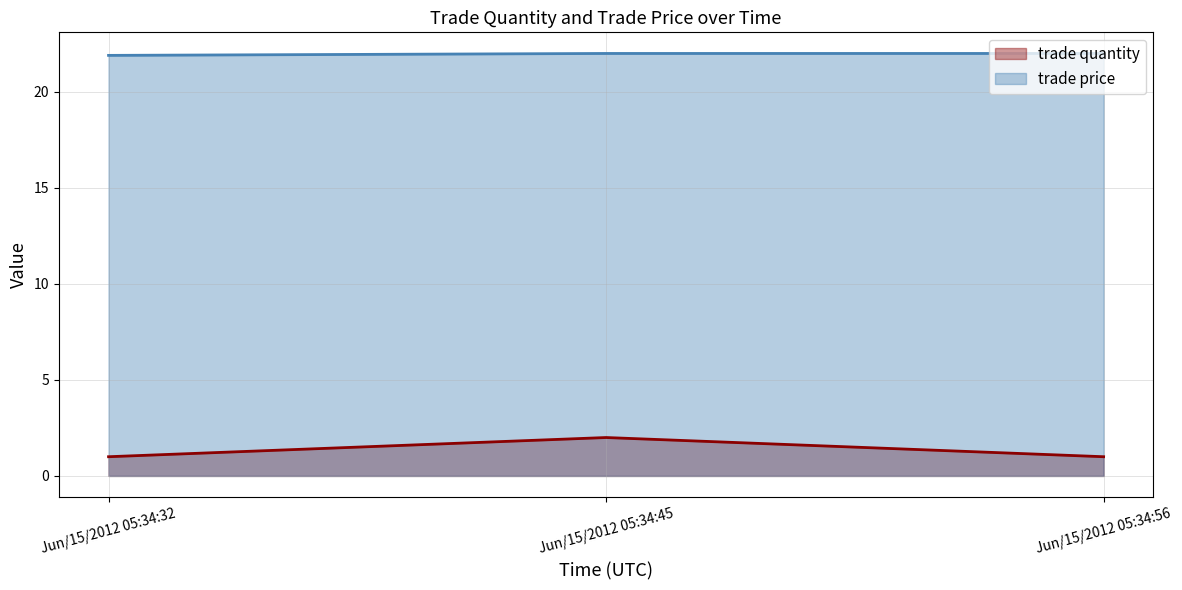

What are all the series names shown in the legend?

trade quantity, trade price